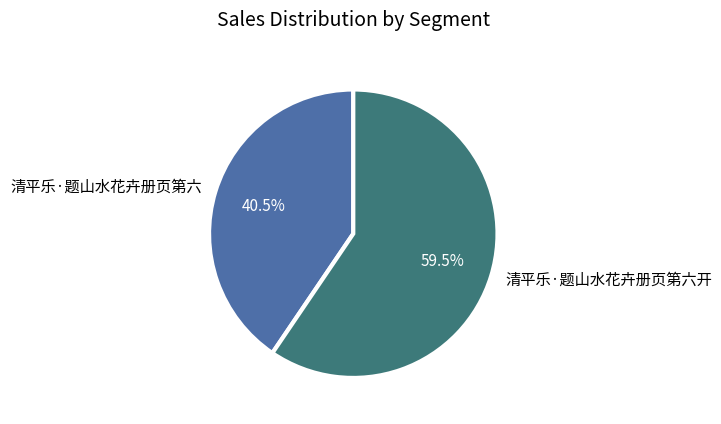

Count the number of slices in the pie.

2